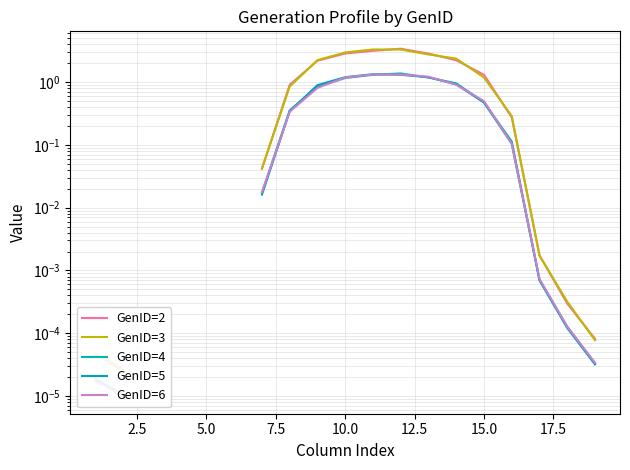

Where is the first local maximum for GenID=3?

11